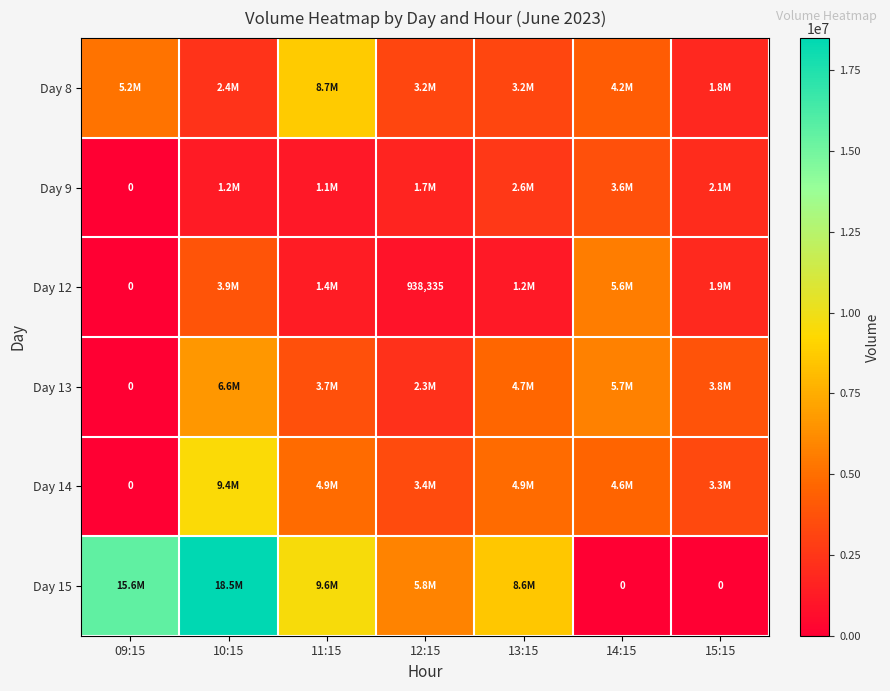

What is the spread (max minus min) of values at 12:15?

4842214